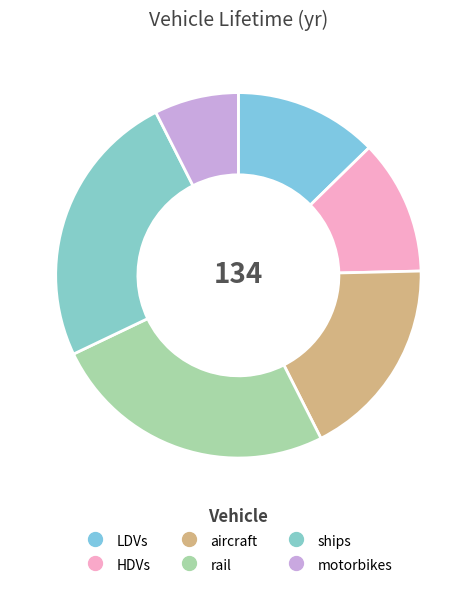

The ships slice represents 16% of the pie. True or false?

False